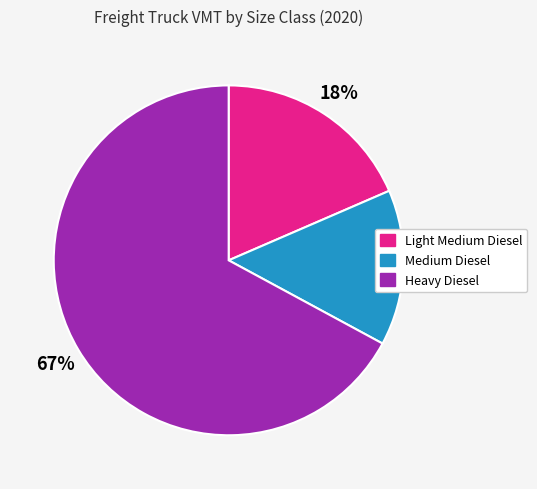

To the nearest percent, what percentage of the pie is Light Medium Diesel?

18%